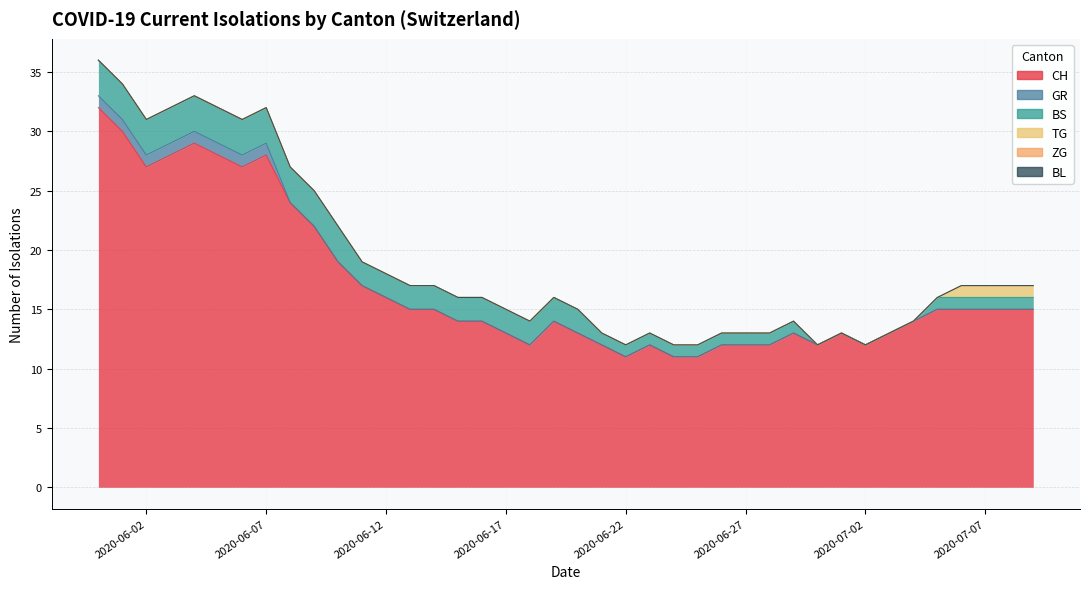

Is the value of ZG at 2020-06-21 greater than the value of GR at 2020-07-26?

No